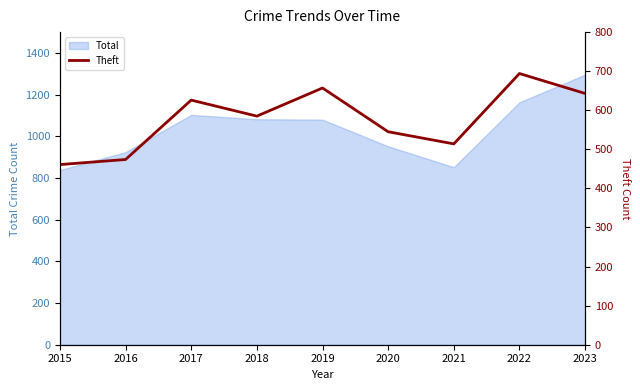

At which label does the data first exceed 585?

2017